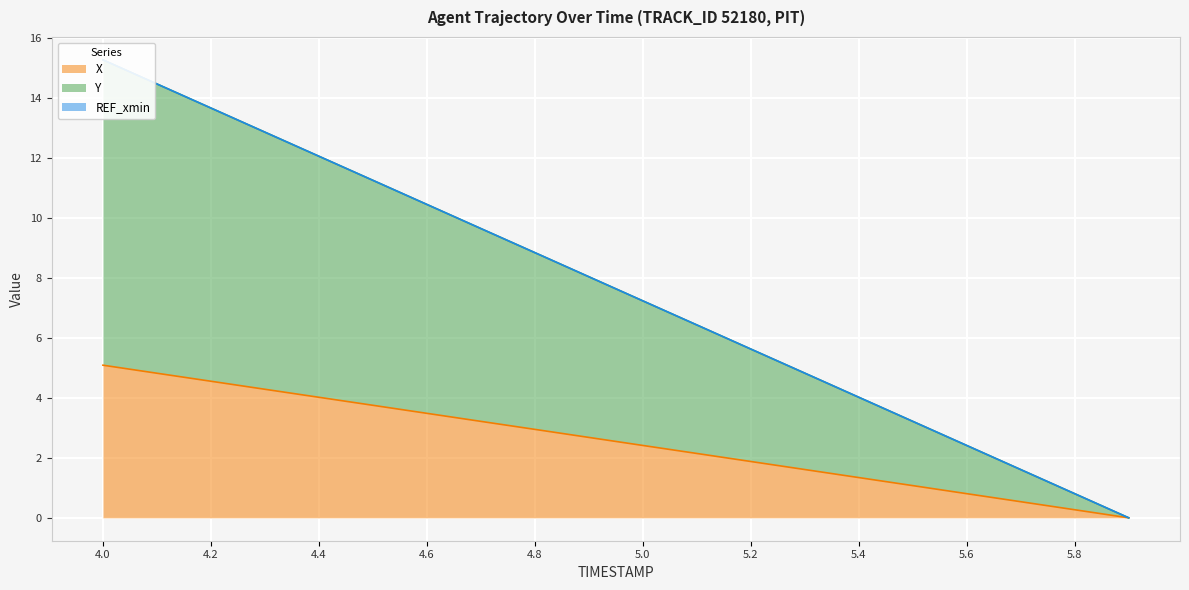

Is it true that X equals 5.1 at 4.0?

True